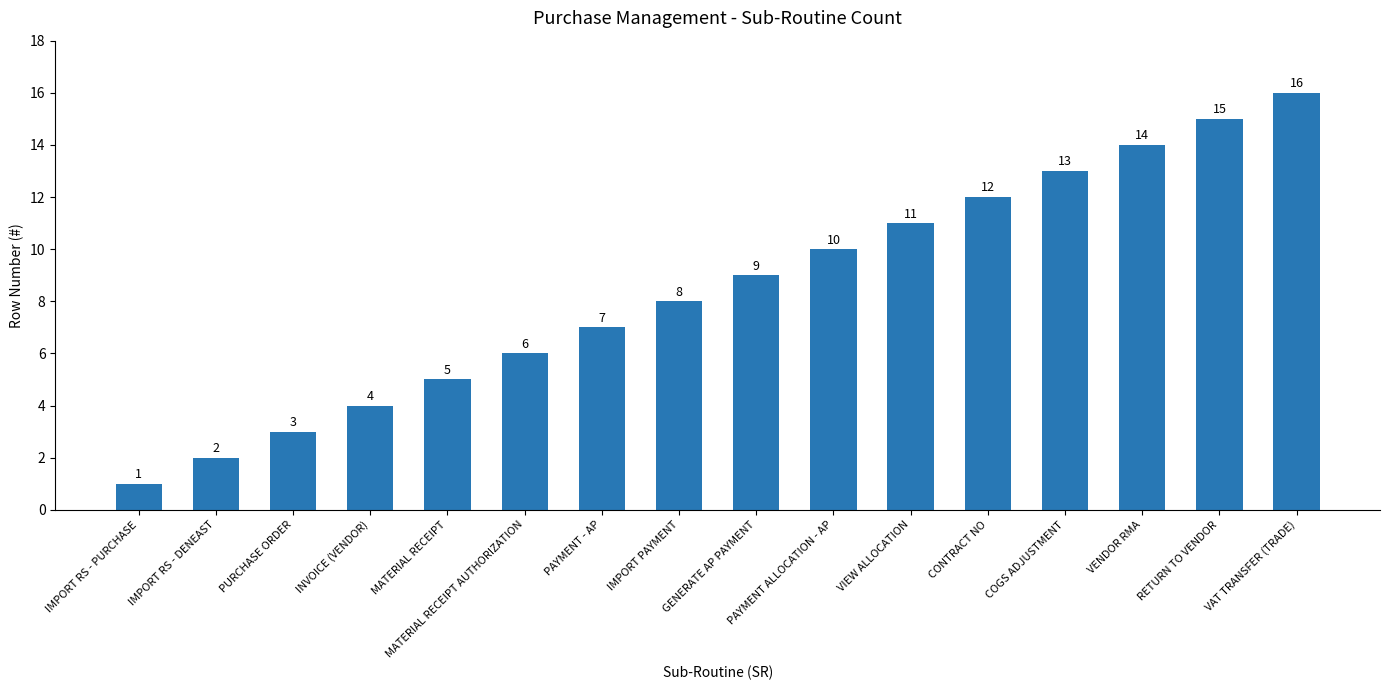

Where is the data nearest to the value 8?

IMPORT PAYMENT